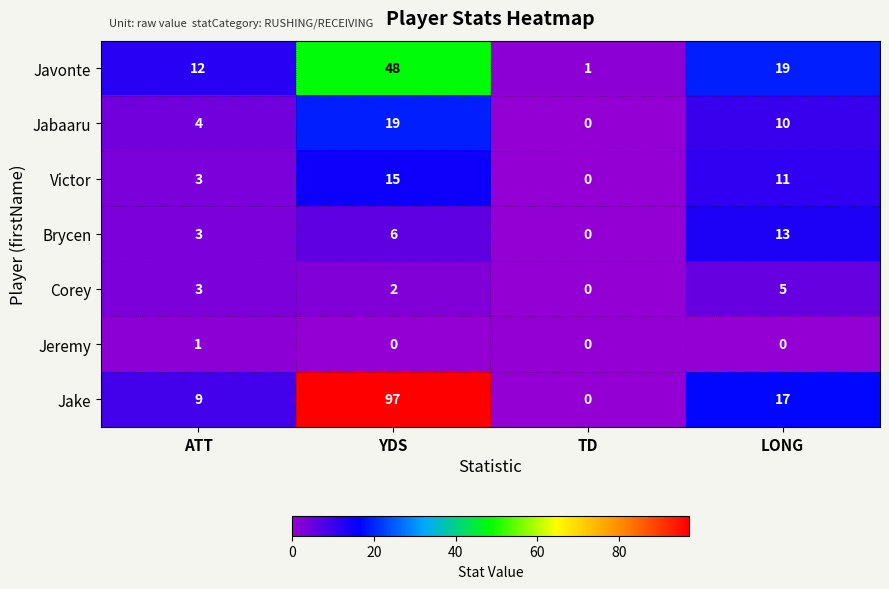

Rank the series by their maximum value, from lowest to highest.

Jeremy, Corey, Brycen, Victor, Jabaaru, Javonte, Jake